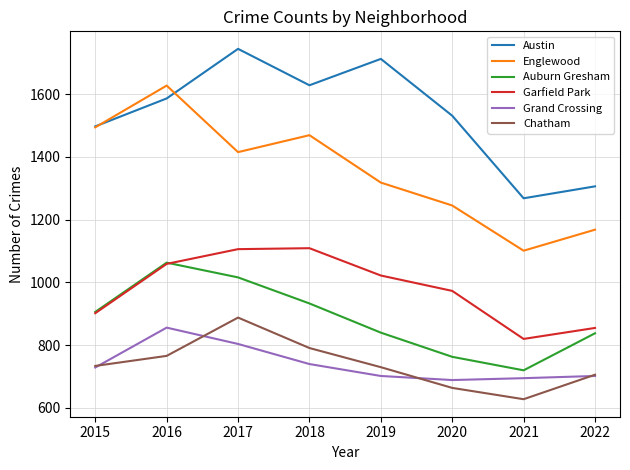

List the labels in order of Austin value, largest first.

2017, 2019, 2018, 2016, 2020, 2015, 2022, 2021